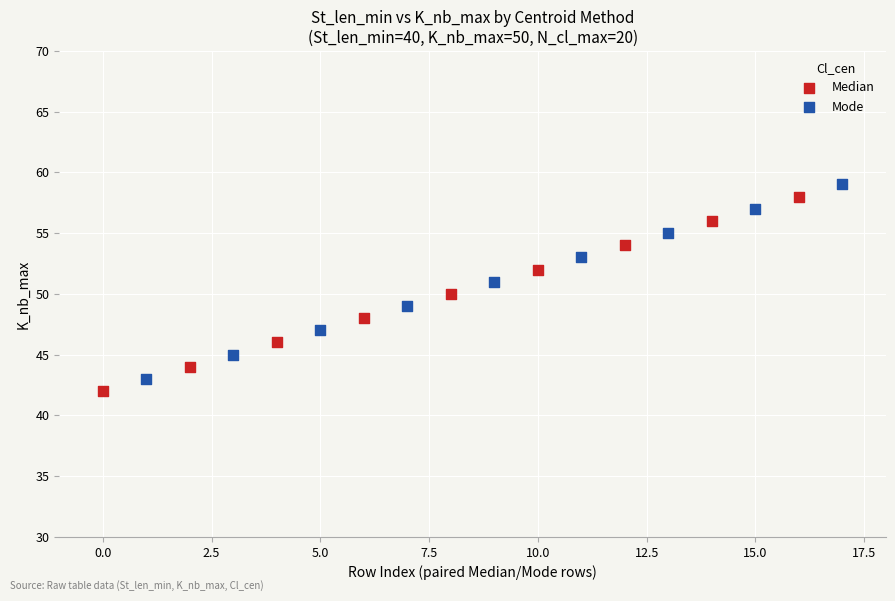

What are all the series names shown in the legend?

Median, Mode